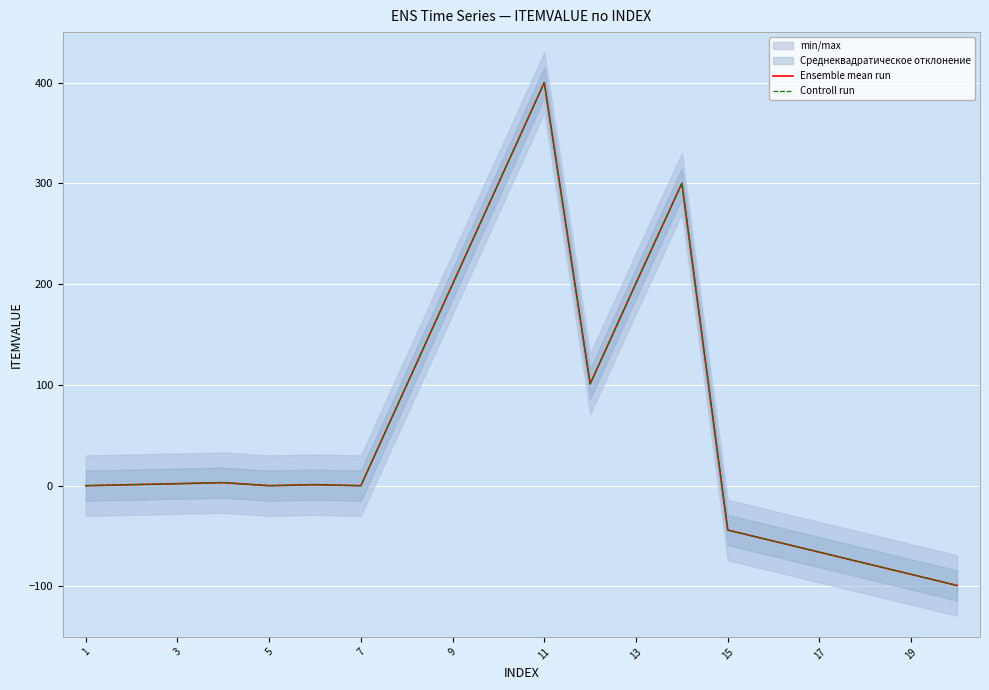

True or false: Ensemble mean run and Controll run cross at least once.

False